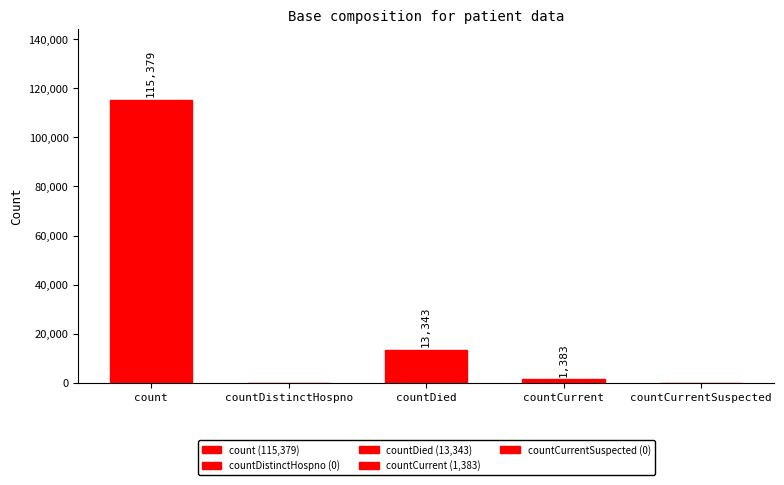

What is the sum of all values?

130105